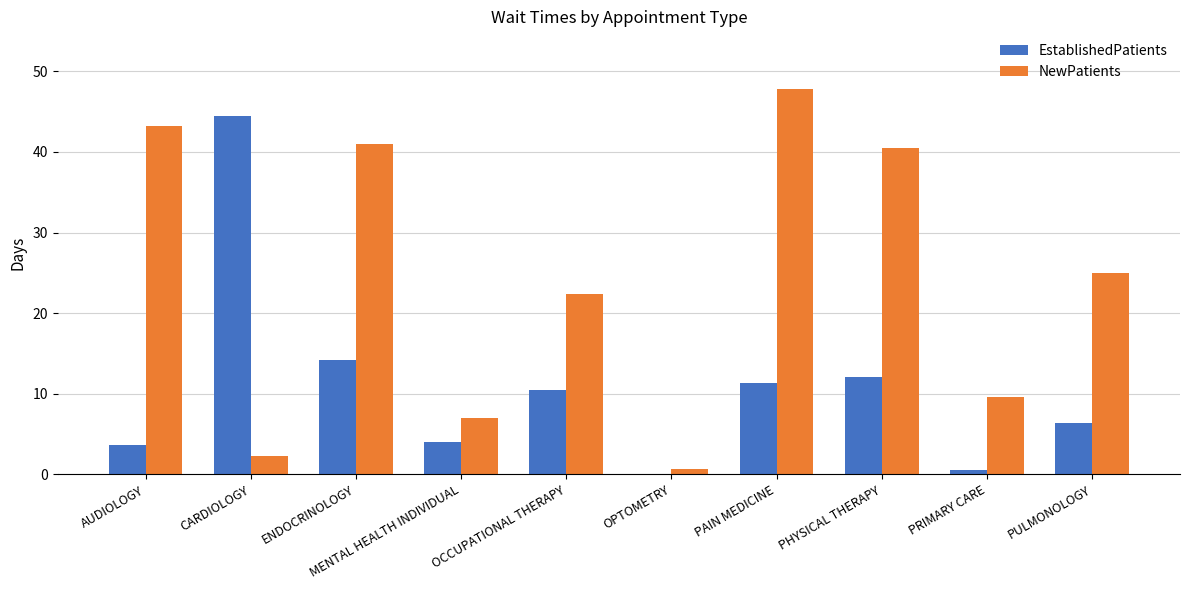

Which label corresponds to the largest value in the chart?

PAIN MEDICINE